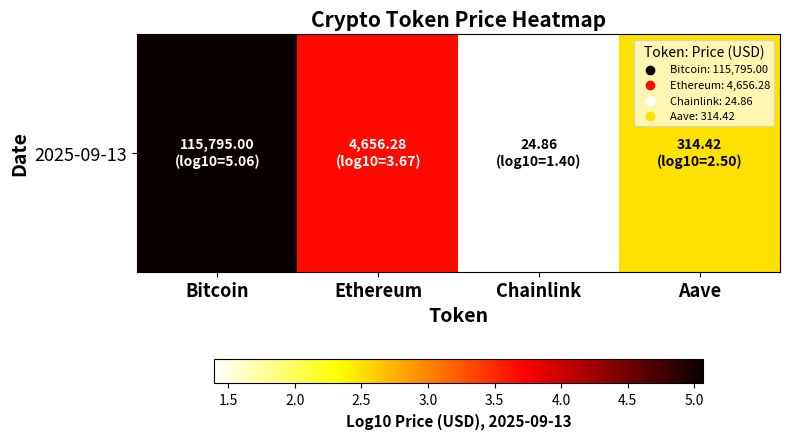

Reading right to left, list all the values displayed in this chart.

2.5	1.4	3.7	5.1